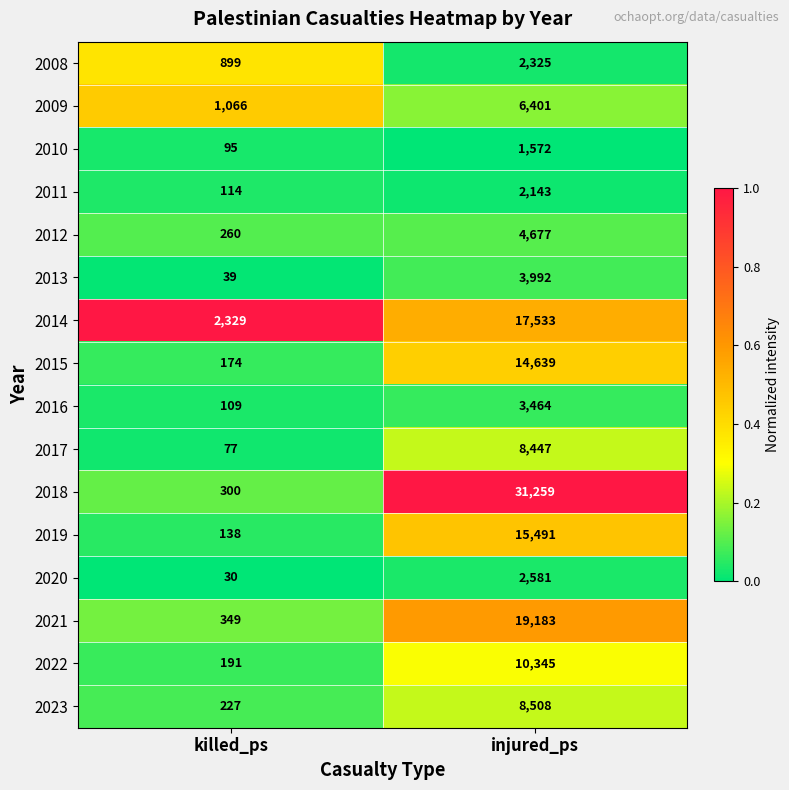

What is the approximate value of 2015 at injured_ps?

14639